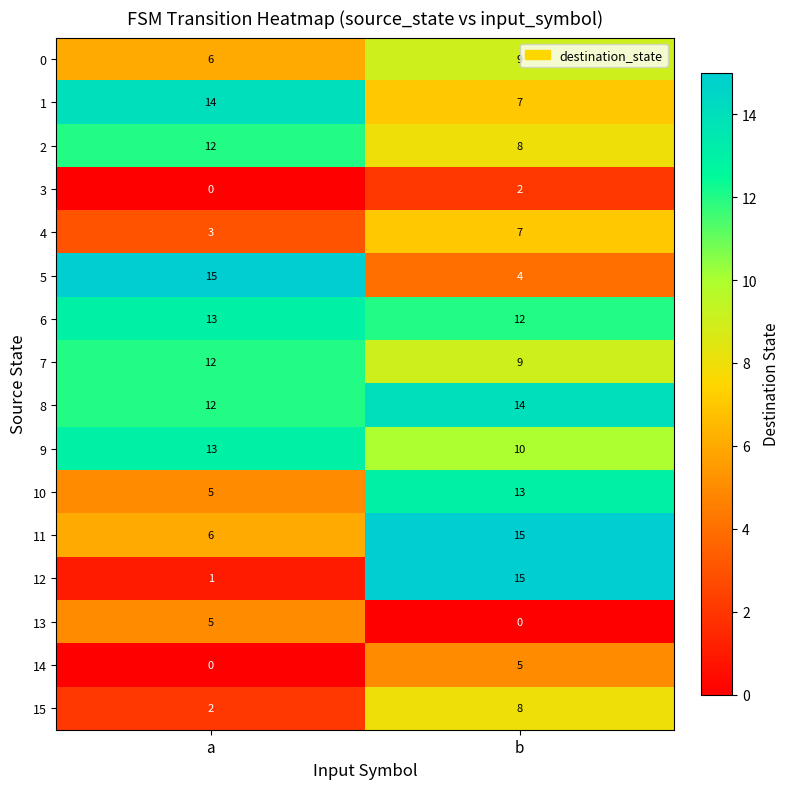

Is it true that 0 equals 3 at a?

False